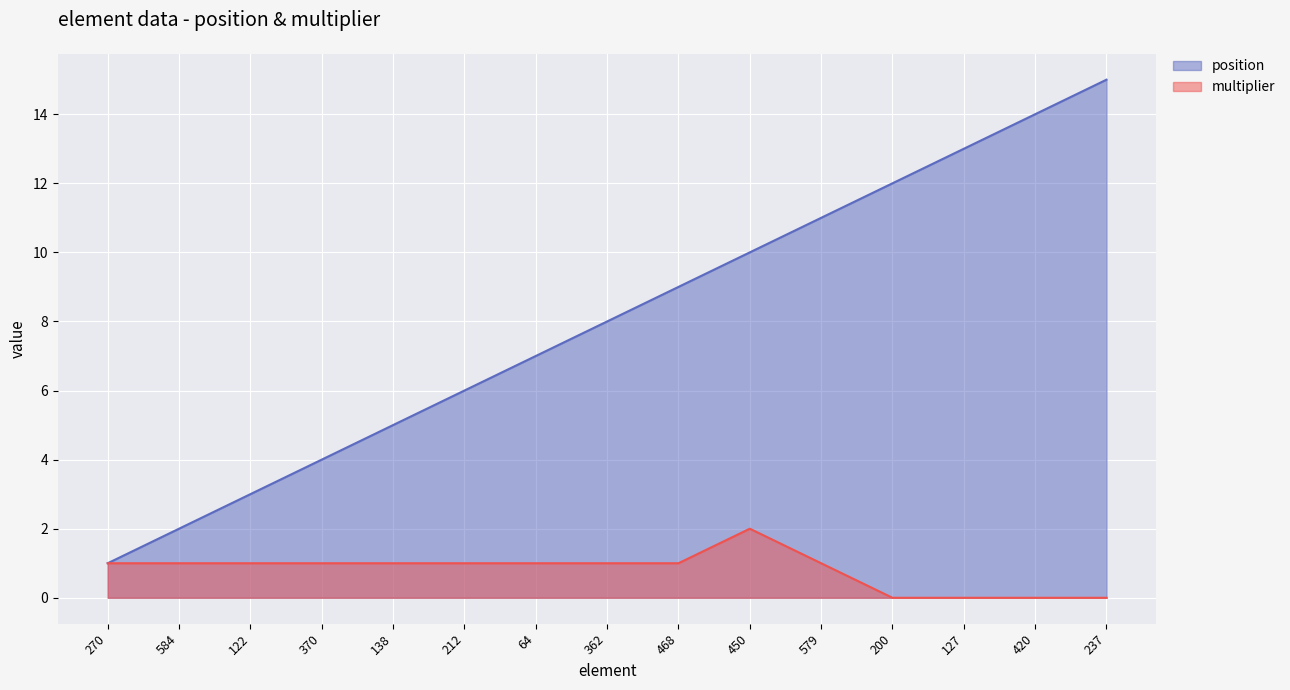

At which label does multiplier reach its peak?

450